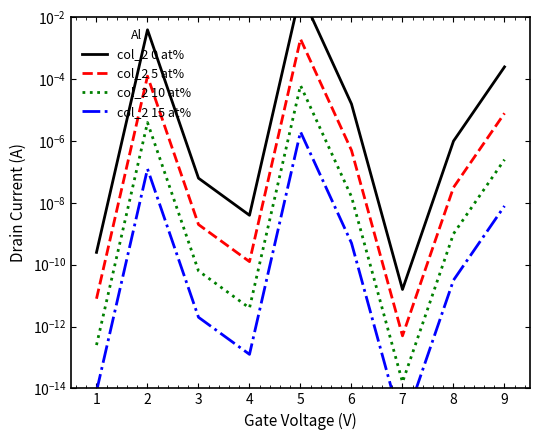

Rank the series by their maximum value, from lowest to highest.

col_2 15 at%, col_2 10 at%, col_2 5 at%, col_2 0 at%